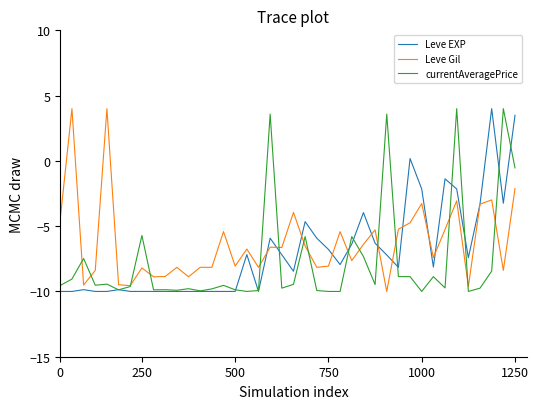

How many lines are shown in the chart?

3